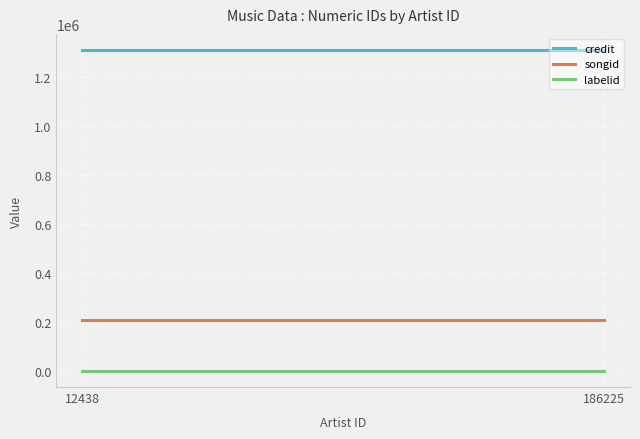

Reading left to right, transcribe all the data shown in this chart.

credit: 12438=1310875	186225=1310875
songid: 12438=211345	186225=211345
labelid: 12438=1546	186225=1546